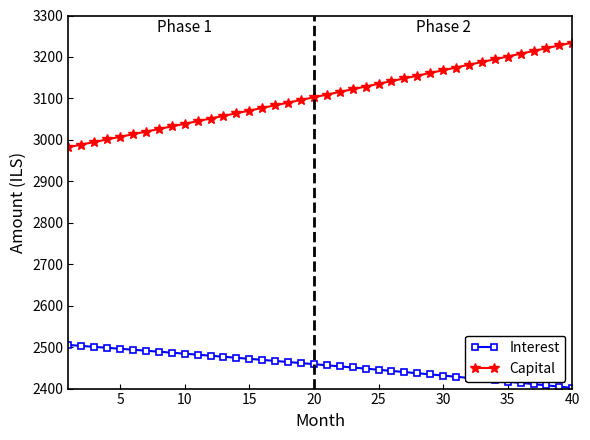

How many values in the Interest series are below 2458?

20